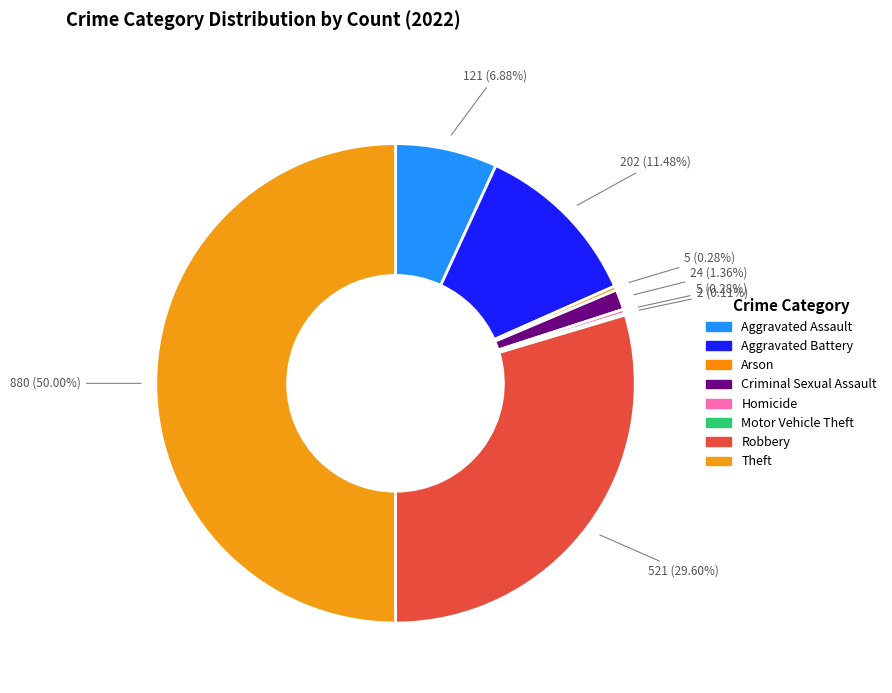

What portion of the pie excludes Aggravated Assault?

93.1%